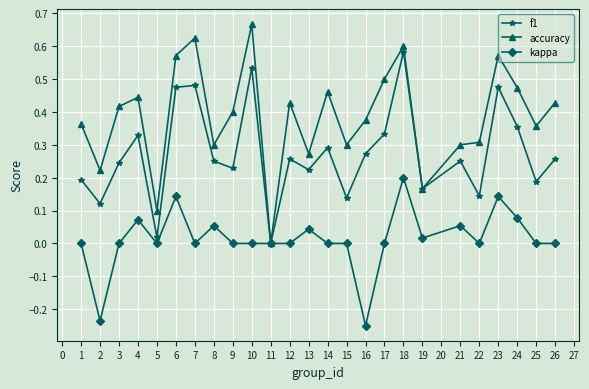

How many distinct data groups are displayed?

3